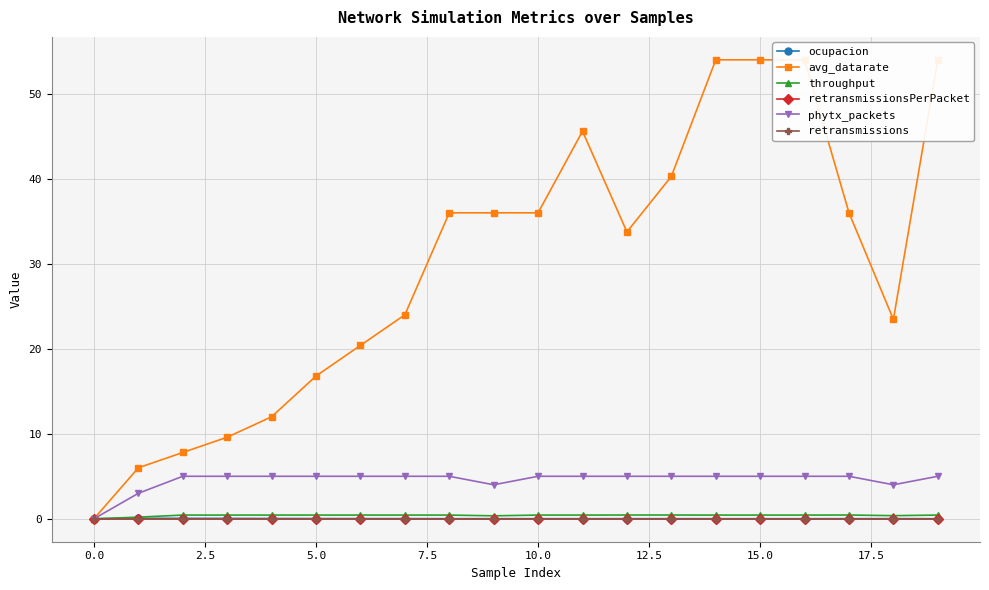

Which series has the largest range (max minus min)?

avg_datarate